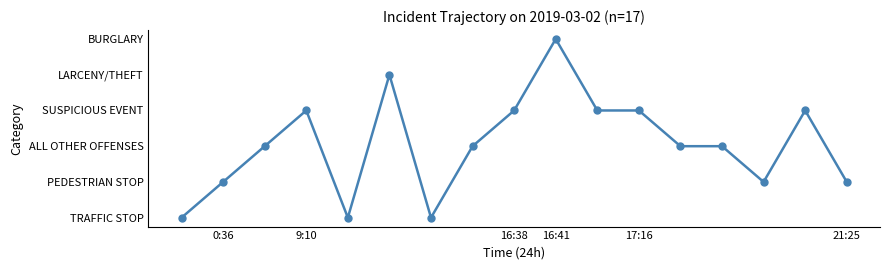

Is this an area chart (filled region under the line)?

No